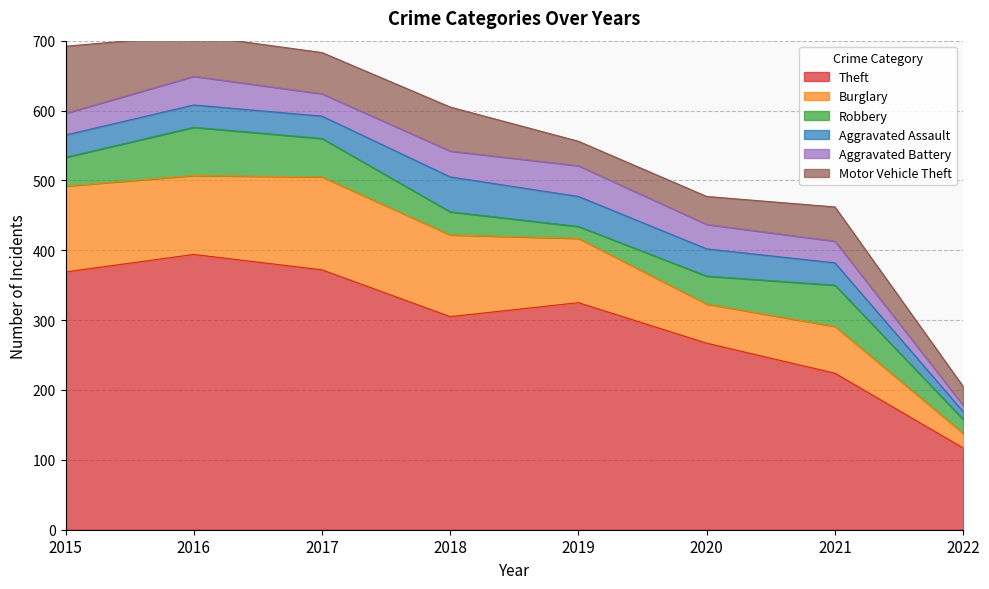

Is it true that Motor Vehicle Theft equals 63 at 2018?

True